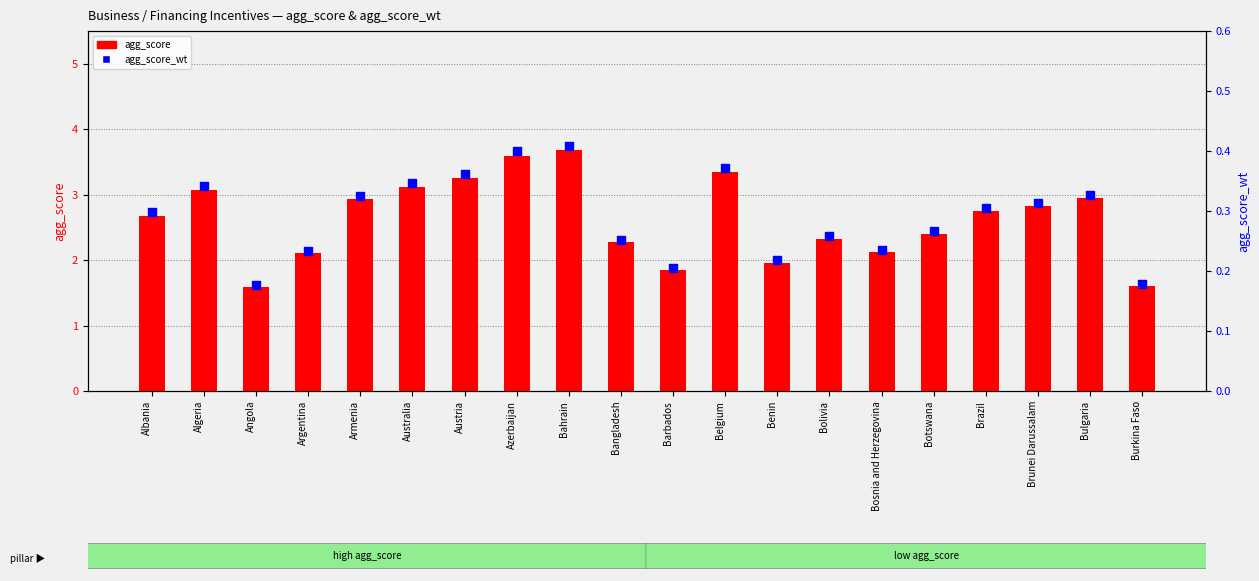

At which category is the sum across all series the highest?

Bahrain